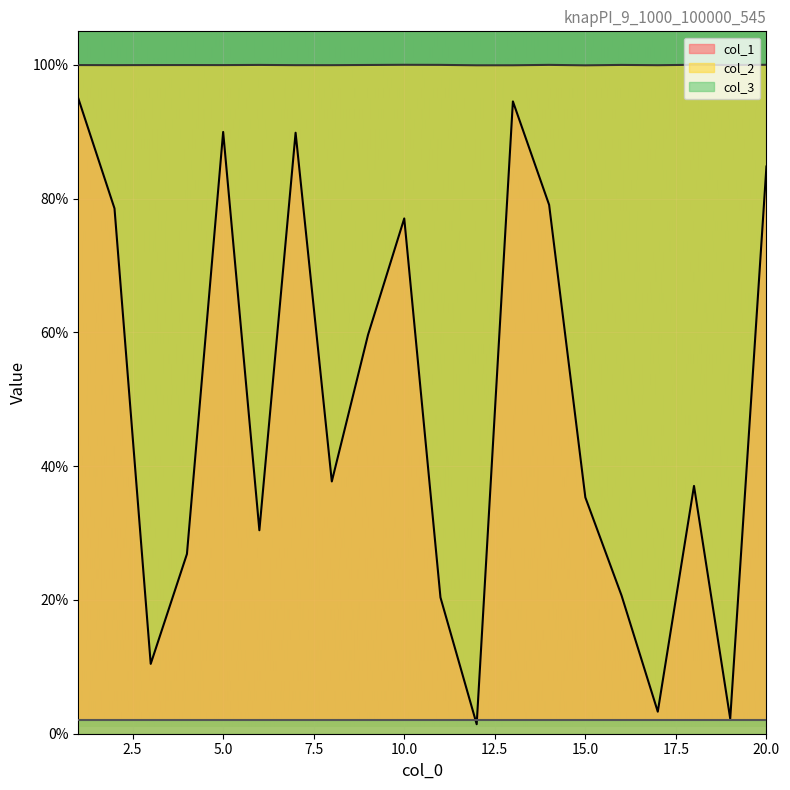

Which series has the widest spread of values?

col_1